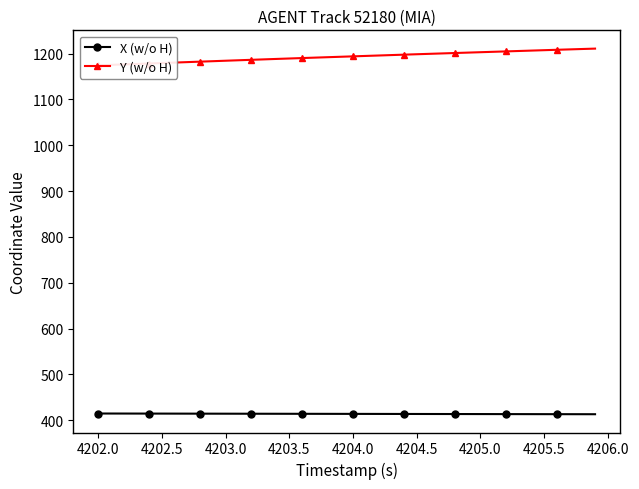

Does the chart have visible grid lines?

No